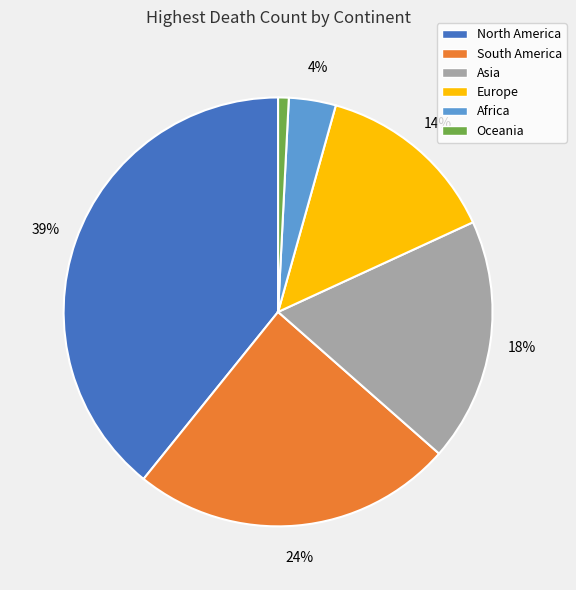

To the nearest percent, what is the difference between the North America and South America slice percentages?

15%